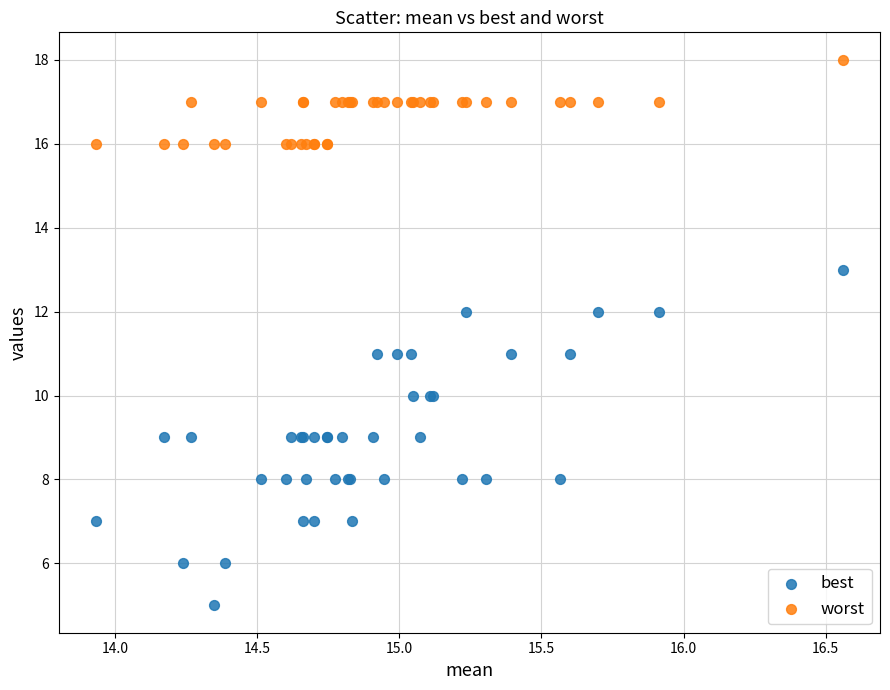

Which series reaches the minimum Y coordinate?

best